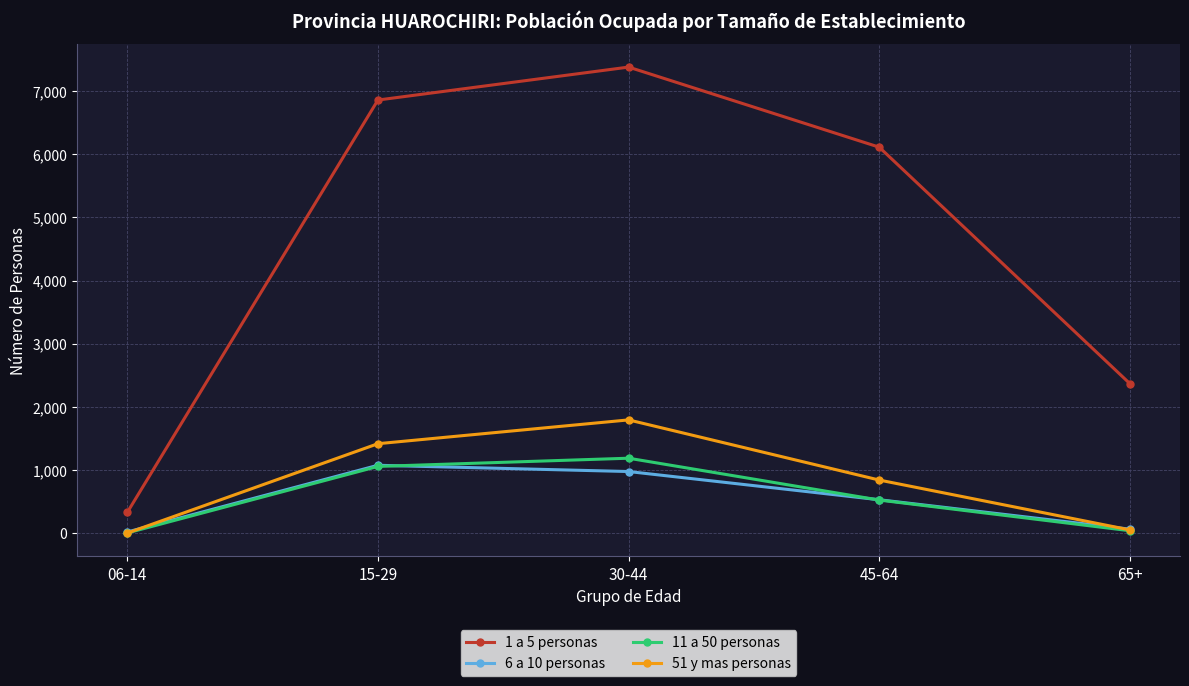

Which category has the highest value across all series?

30-44